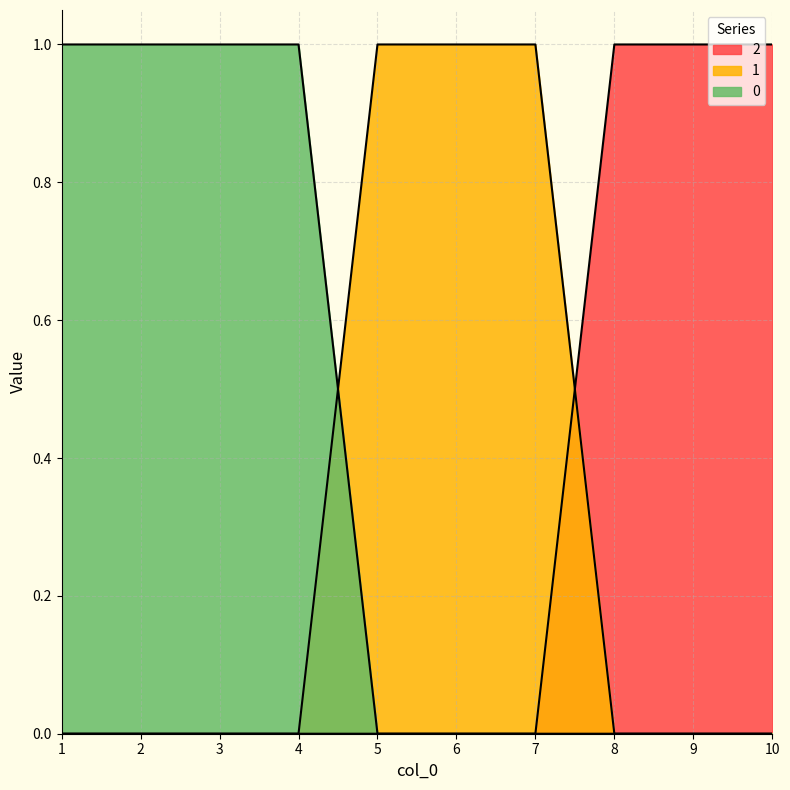

Does the chart display data point markers on the line(s)?

No